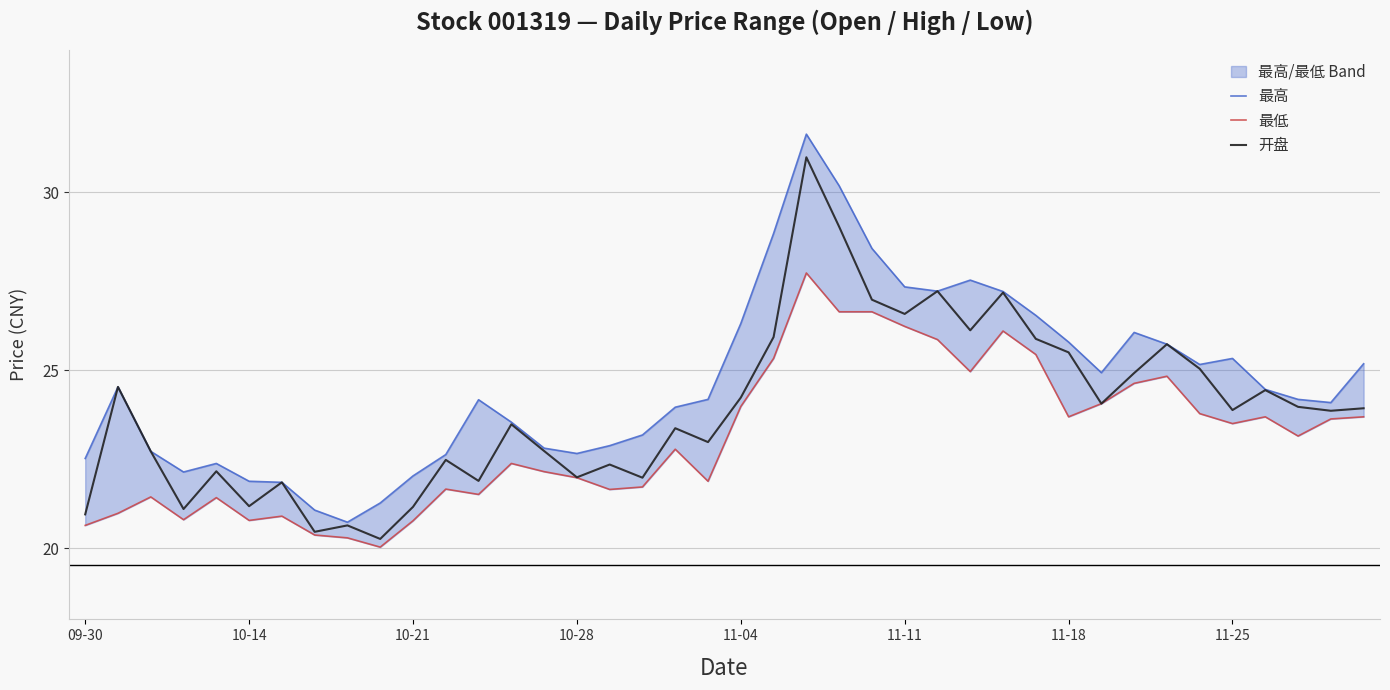

True or false: 最高 has a value of 22.8 at 14.

True